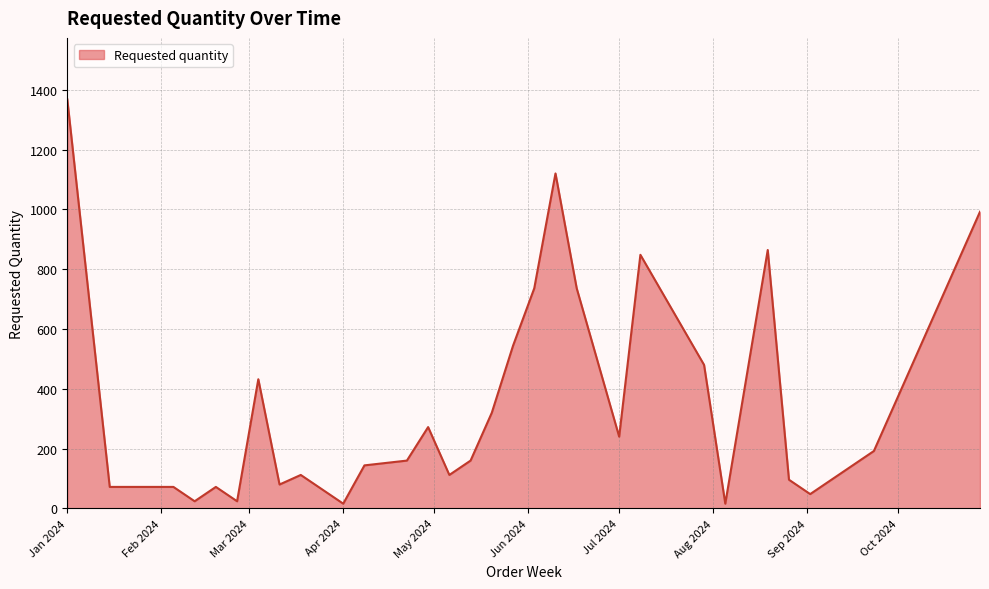

What is the average value?

341